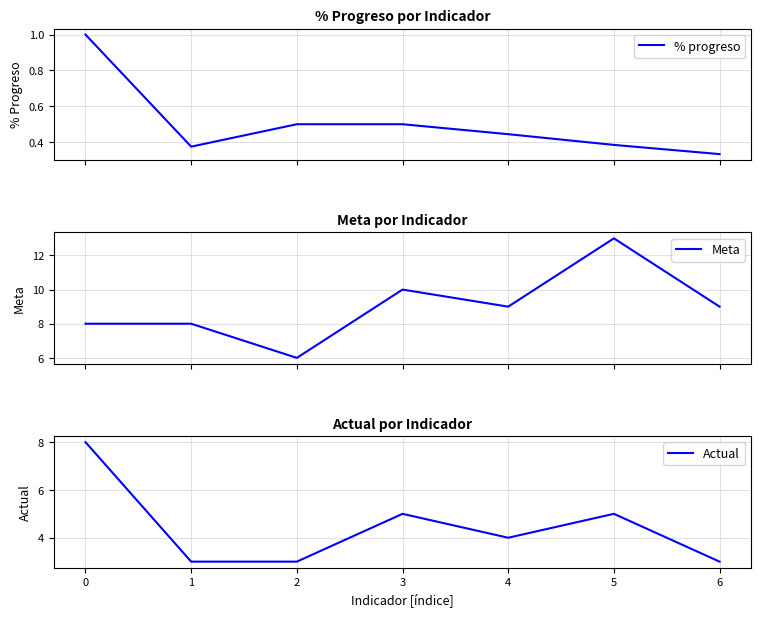

What is the value of the Actual point at the 3rd from the left?

3.0